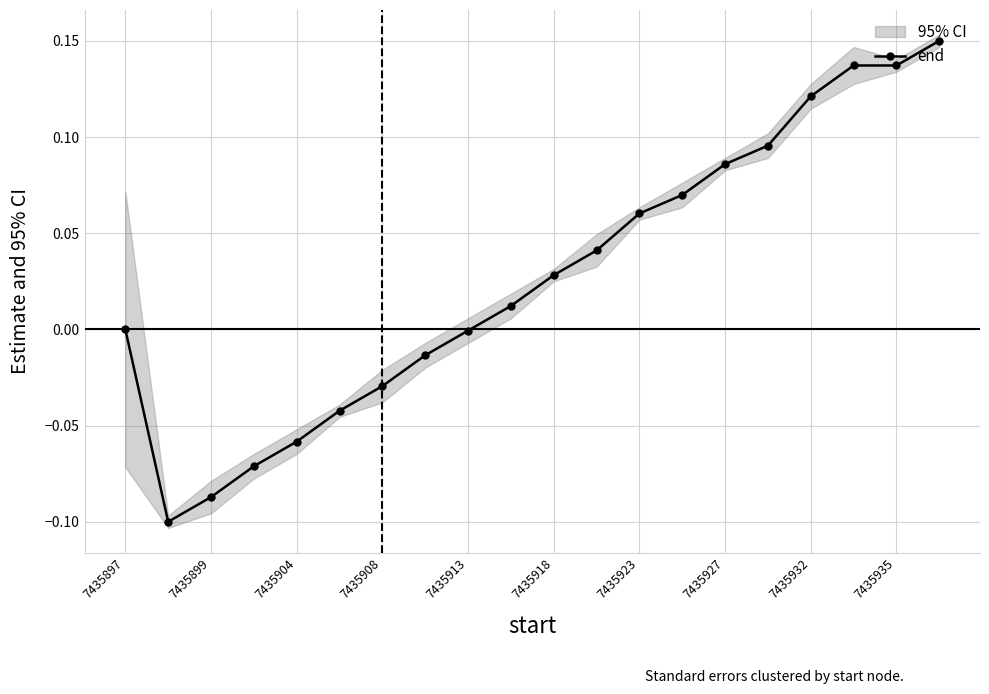

What position from the left is 17?

18